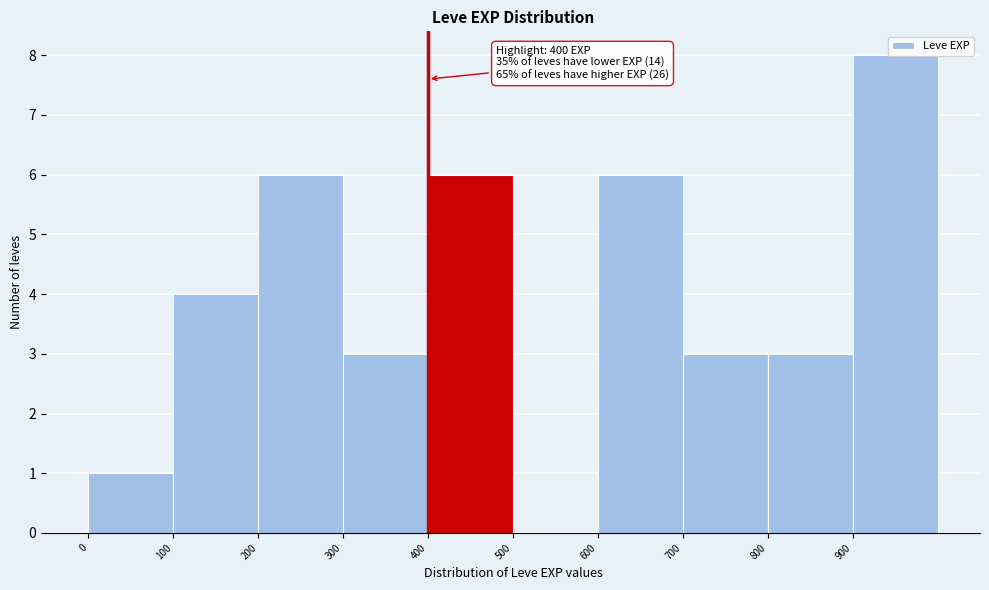

Which range on the x-axis has the tallest bar?

900 to 1000